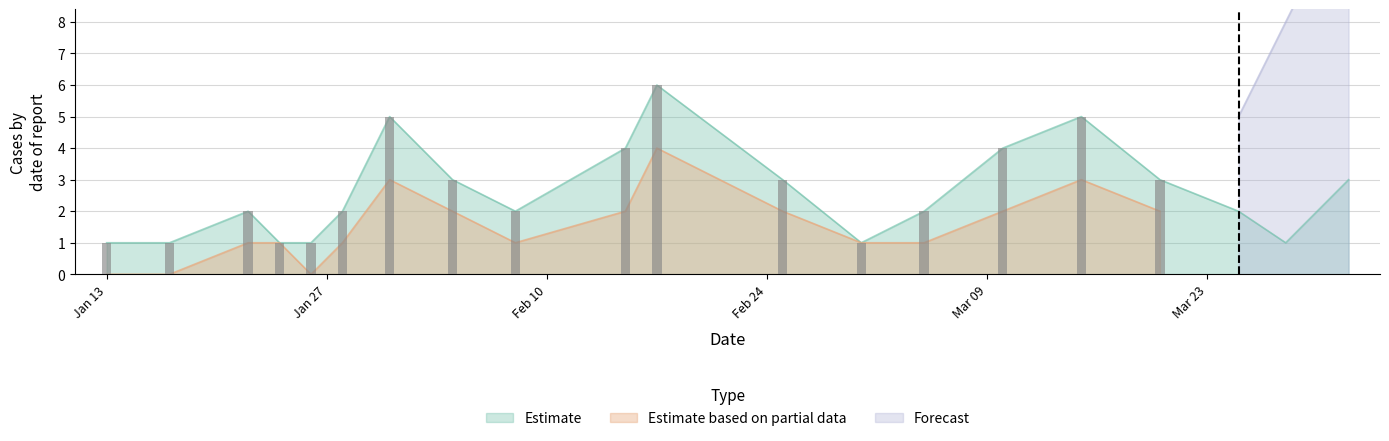

What is the label of the 19th bar from the right?

2020-01-17